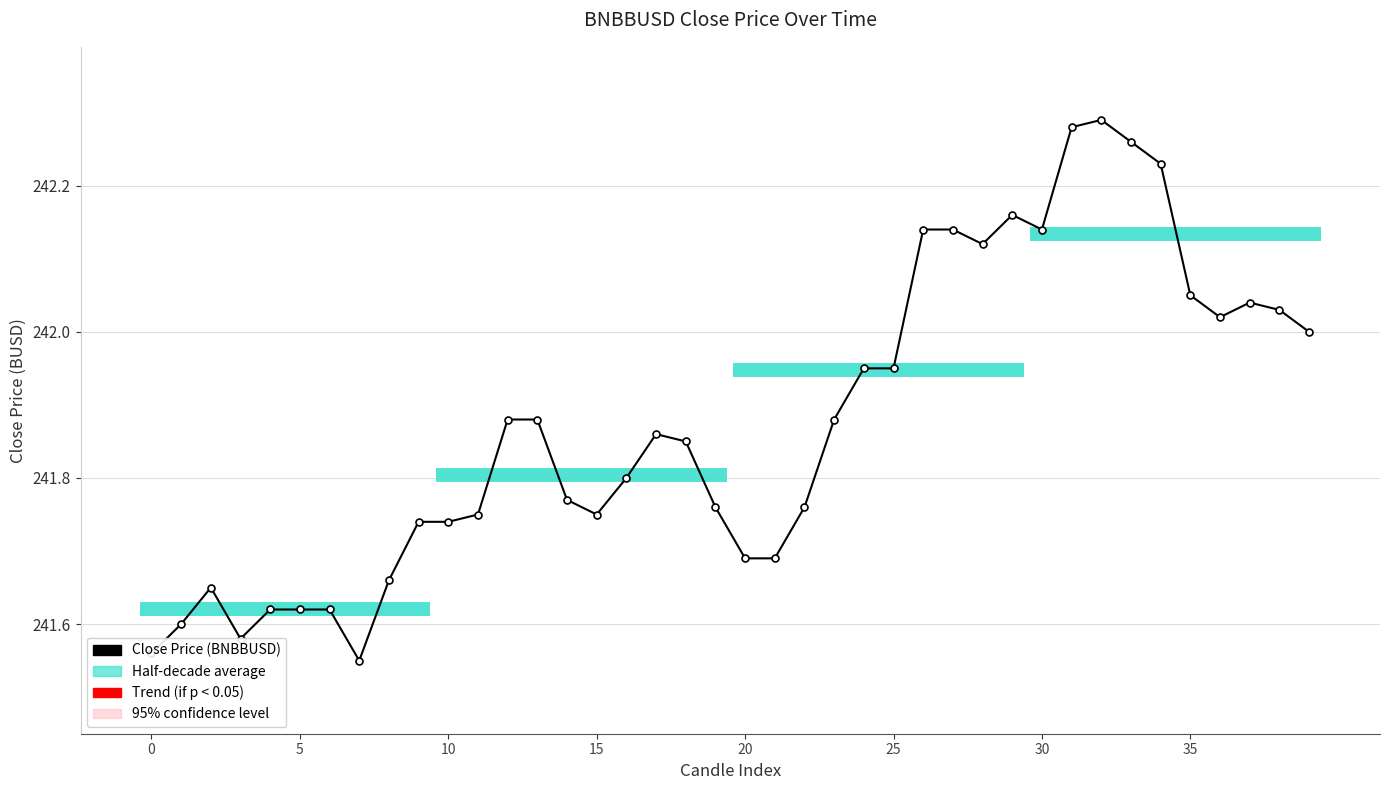

Reading left to right, transcribe all the data shown in this chart.

241.6	241.6	241.7	241.6	241.6	241.6	241.6	241.6	241.7	241.7	241.7	241.8	241.9	241.9	241.8	241.8	241.8	241.9	241.8	241.8	241.7	241.7	241.8	241.9	241.9	241.9	242.1	242.1	242.1	242.2	242.1	242.3	242.3	242.3	242.2	242.1	242.0	242.0	242.0	242.0